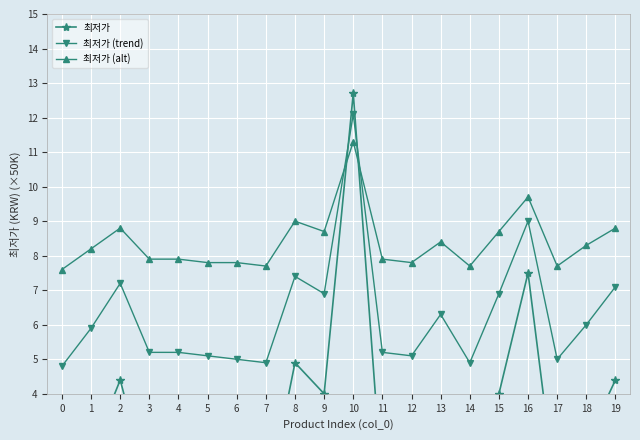

Which series has the largest range (max minus min)?

최저가